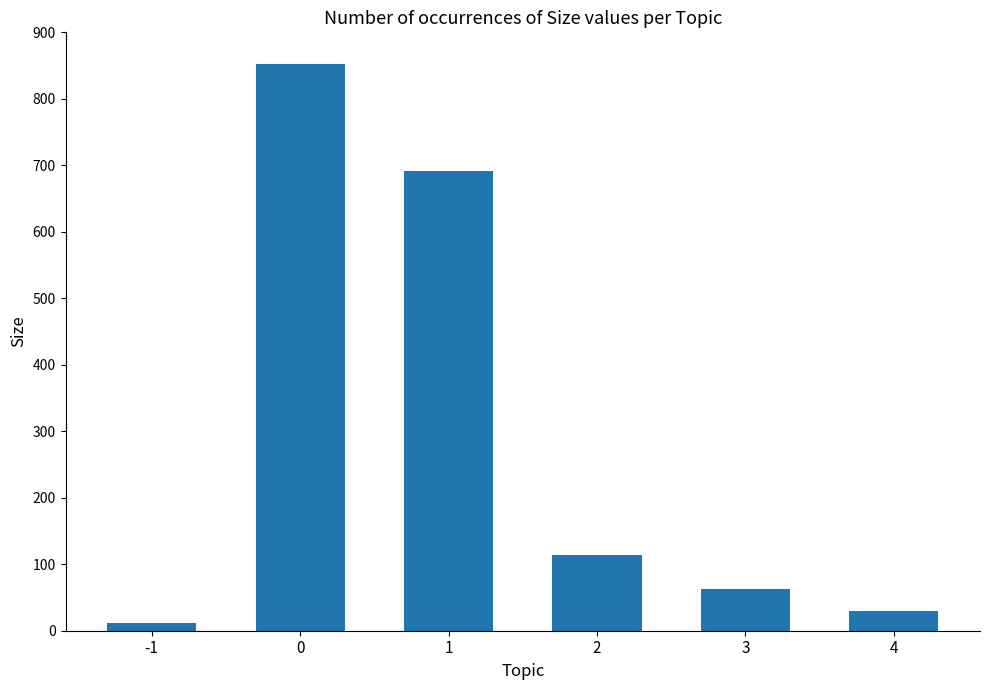

What is the average value?

293